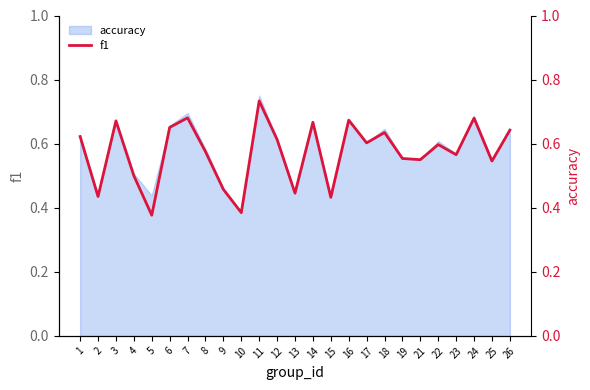

The value at 17 is 0.9. True or false?

False